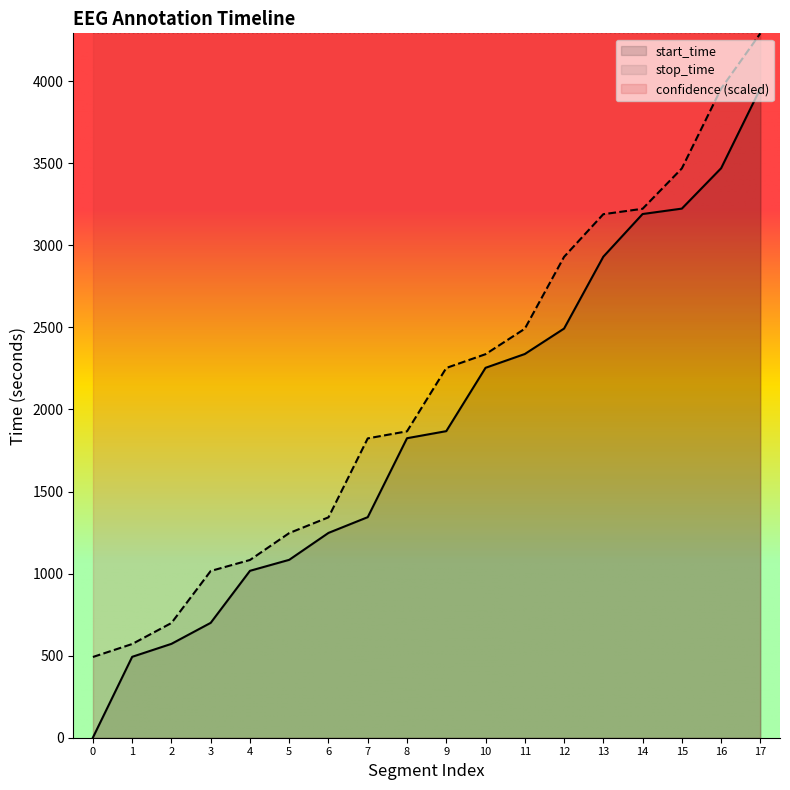

List the series in order of their overall mean, lowest first.

start_time, stop_time